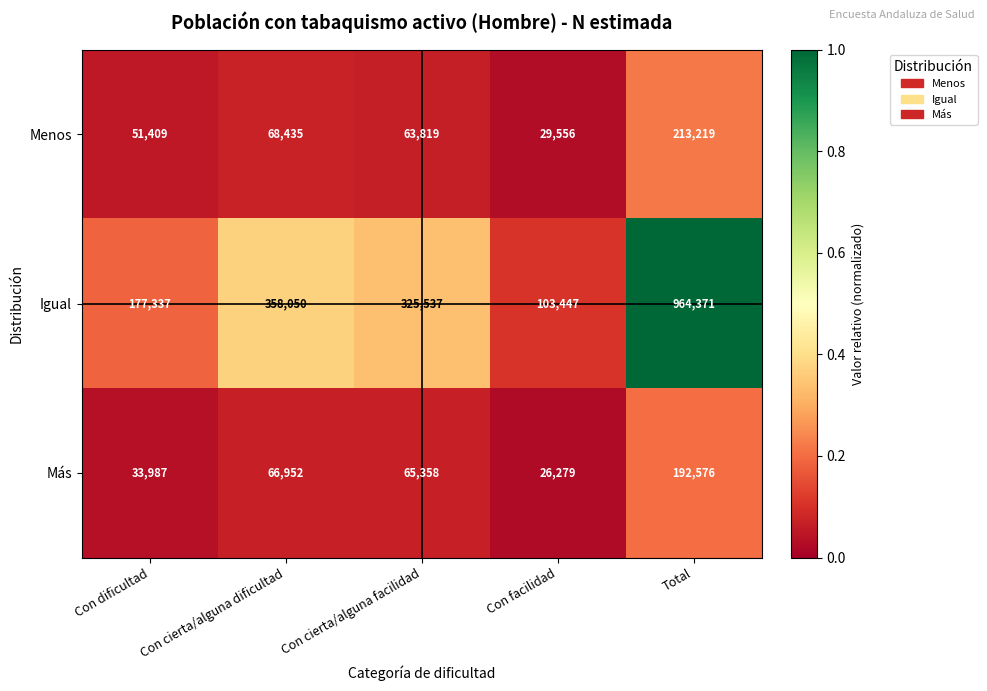

Reading left to right, list all the values displayed in this chart.

Menos: Con dificultad=51409	Con cierta/alguna dificultad=68435	Con cierta/alguna facilidad=63819	Con facilidad=29556	Total=213219
Igual: Con dificultad=177337	Con cierta/alguna dificultad=358050	Con cierta/alguna facilidad=325537	Con facilidad=103447	Total=964371
Más: Con dificultad=33987	Con cierta/alguna dificultad=66952	Con cierta/alguna facilidad=65358	Con facilidad=26279	Total=192576